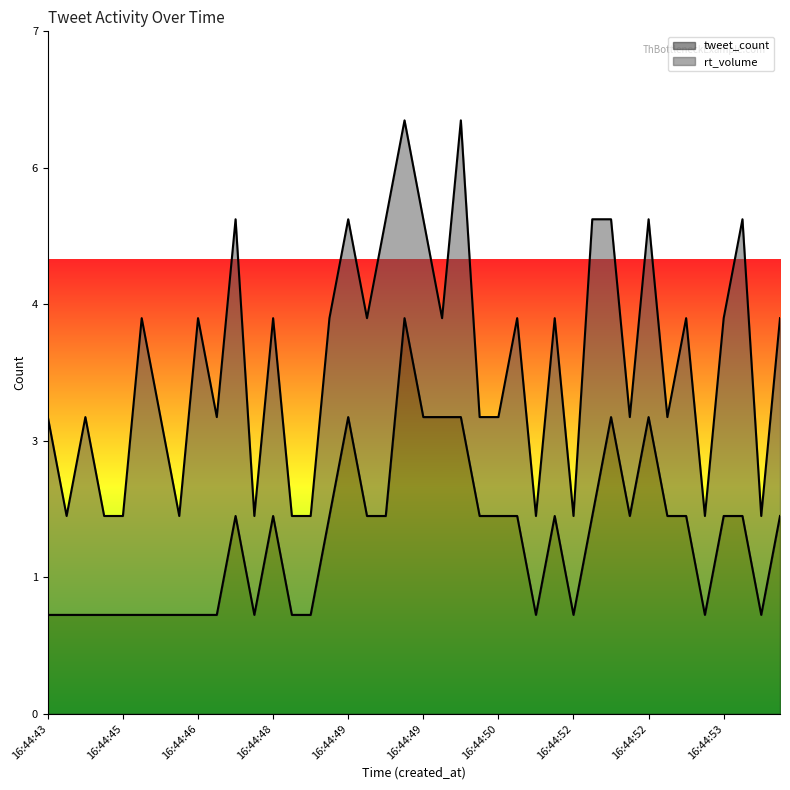

Is it true that the value at 16:44:46 is 2?

False